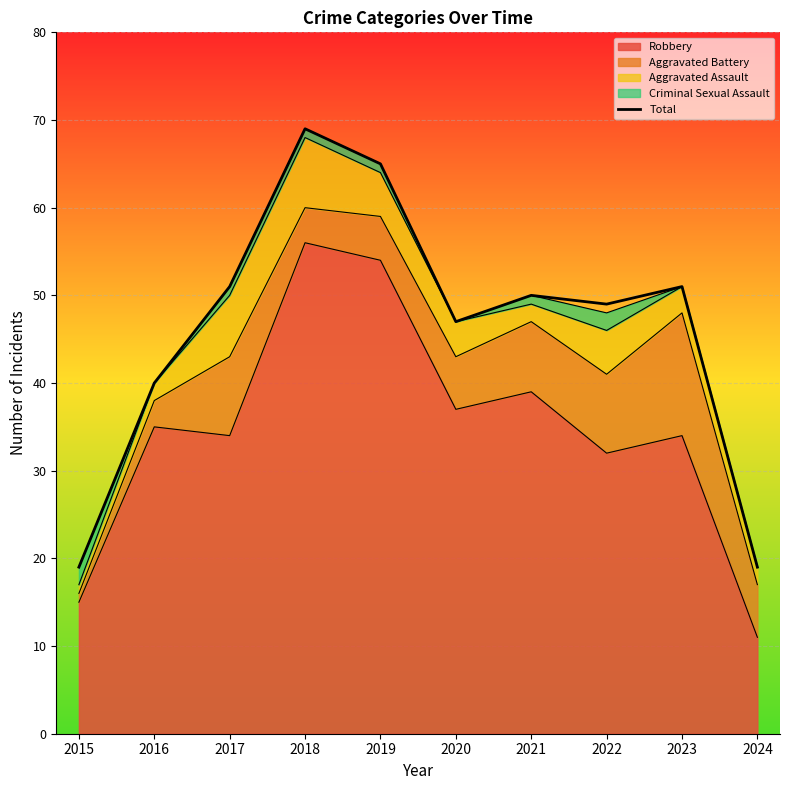

What is the difference between the values at 2016 and 2015?

21